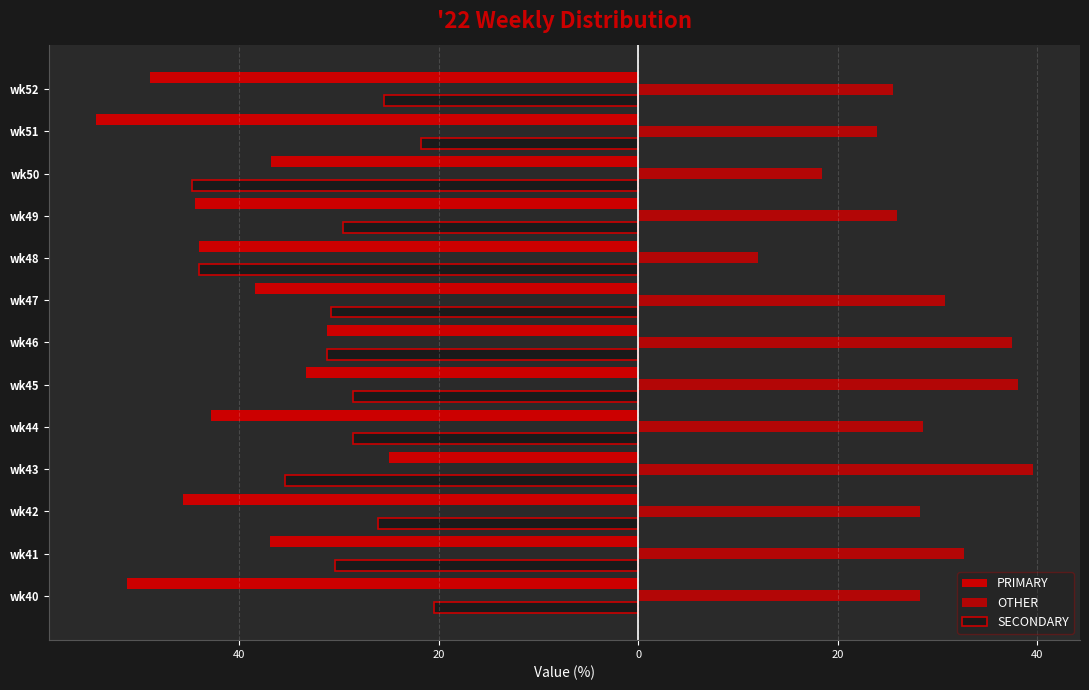

What is the sum of all SECONDARY values?

-397.3